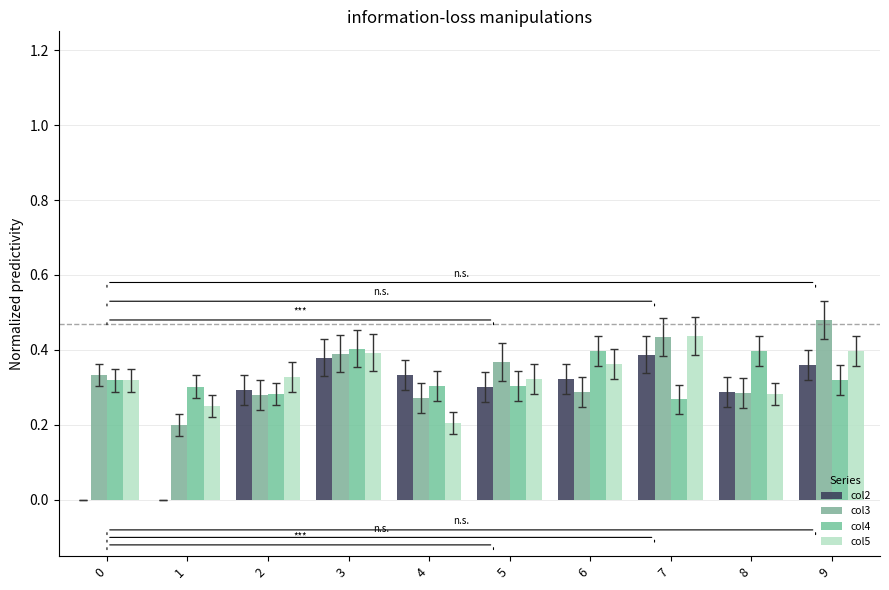

Rank the series at 8 from lowest to highest value.

col5, col3, col2, col4